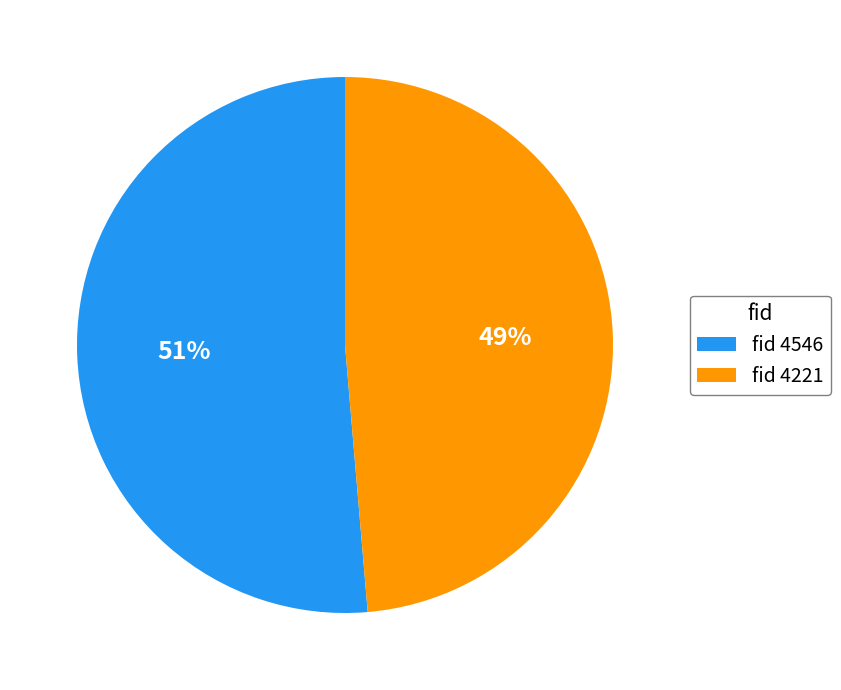

To the nearest percent, what is the average slice percentage?

50%